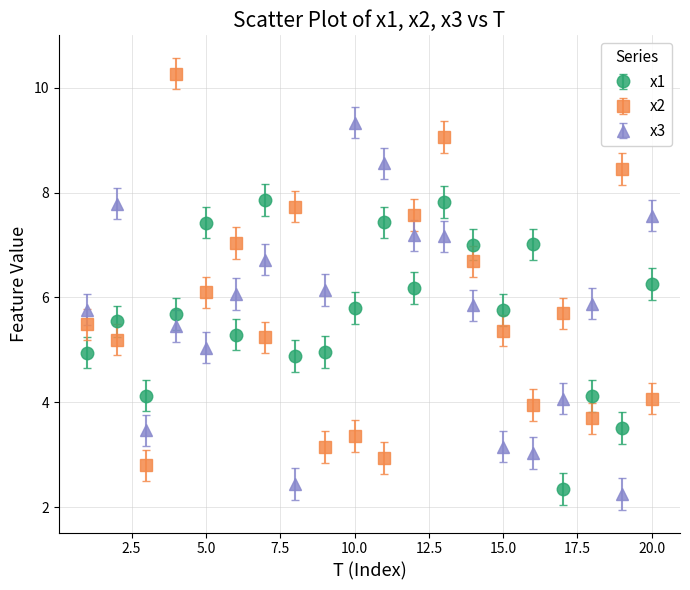

Rank the series by their maximum value, from lowest to highest.

x1, x3, x2